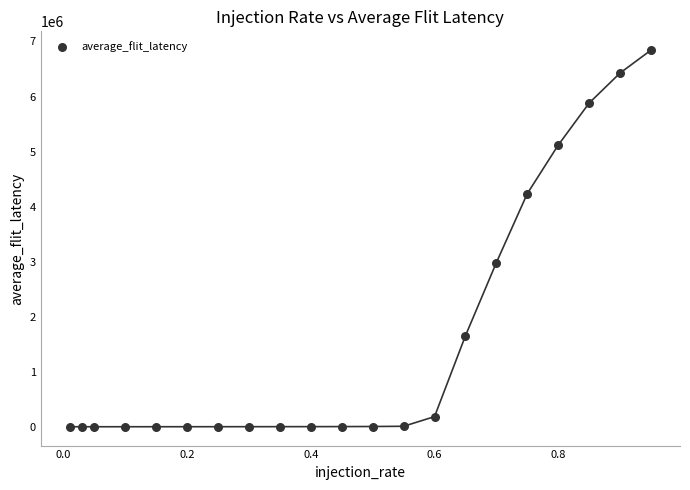

What is the range of Y values (max minus min)?

6835803.8